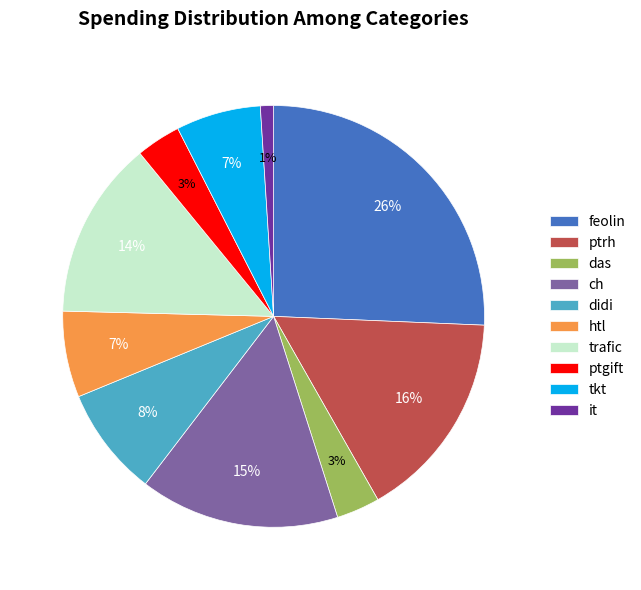

To the nearest percent, what is the difference between the it and ptrh slice percentages?

15%